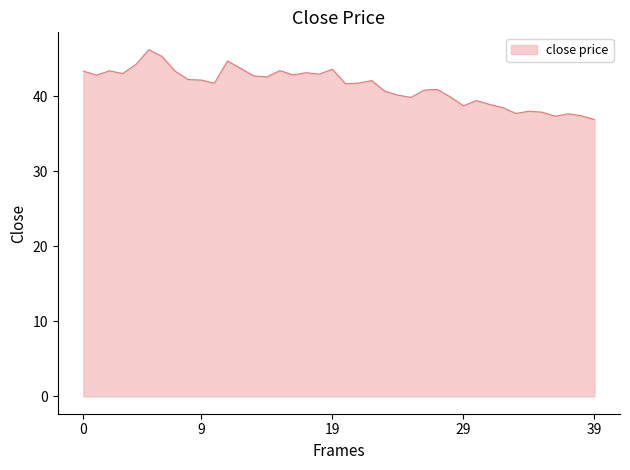

The chart shows a value of 41.7 at 10. True or false?

True